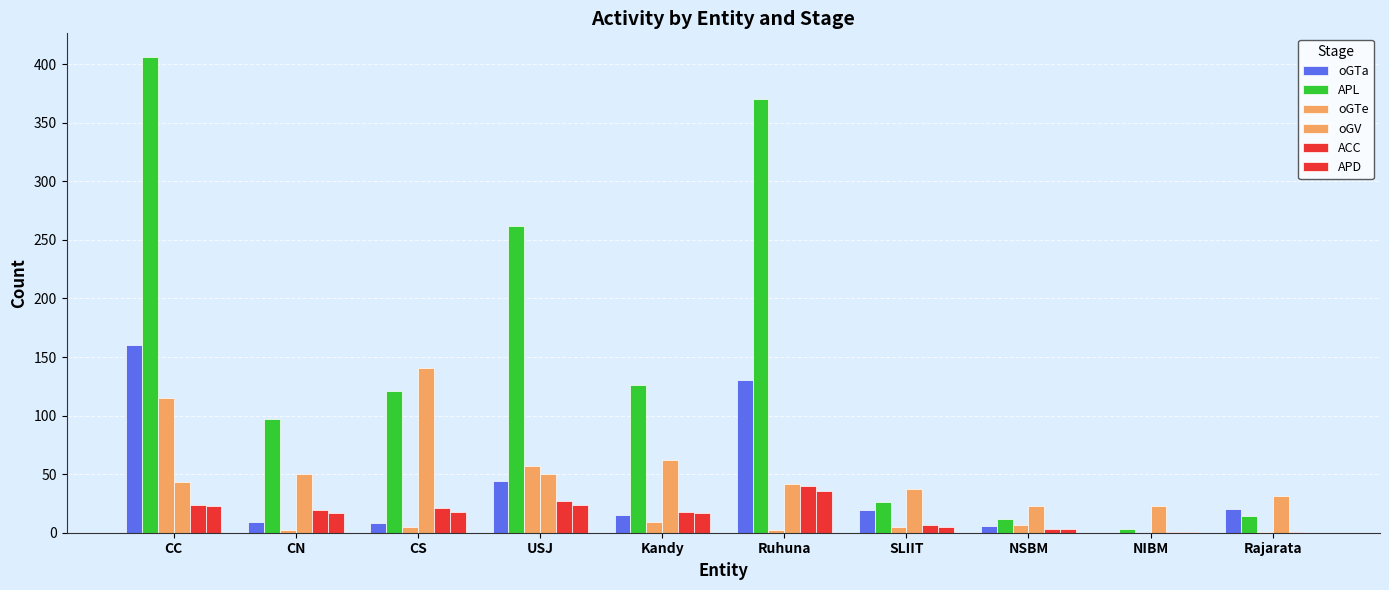

What is the label of the 7th bar from the left?

SLIIT